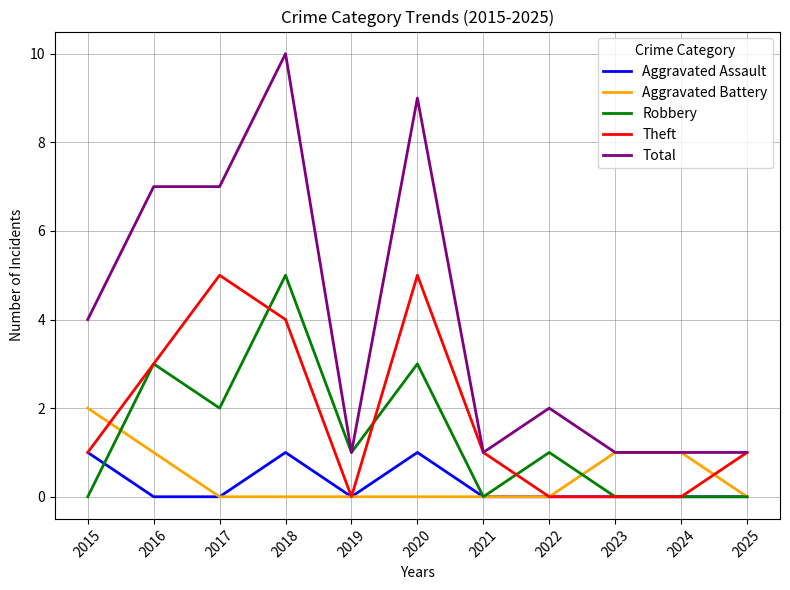

What is the sum of the Theft values at 2016 and 2018?

7